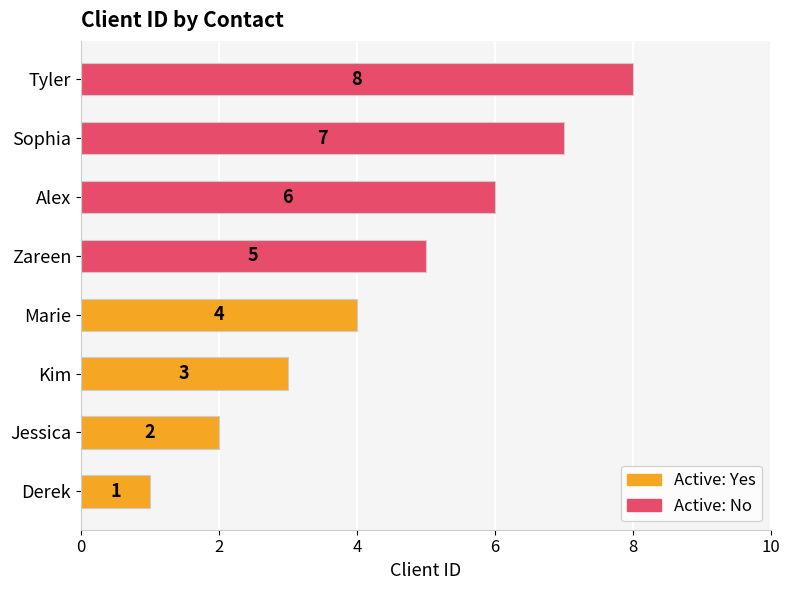

How many values are below 5?

4